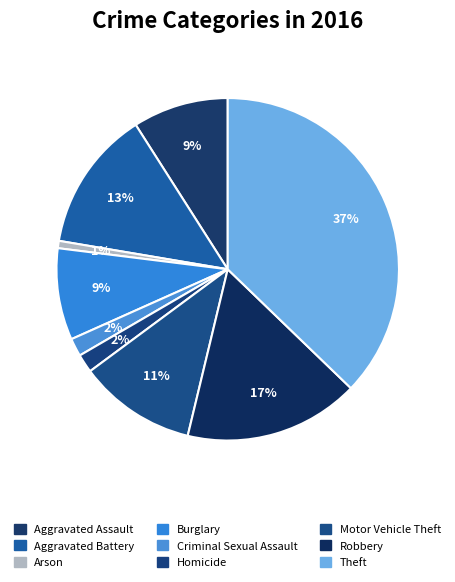

Which category has the biggest portion of the pie?

Theft